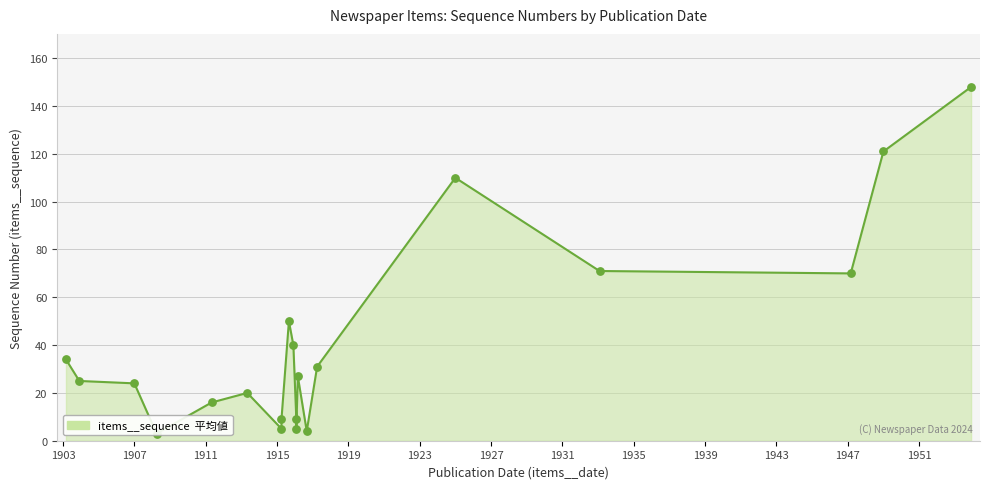

What is the change in value from 19061230 to 19170328?

+7